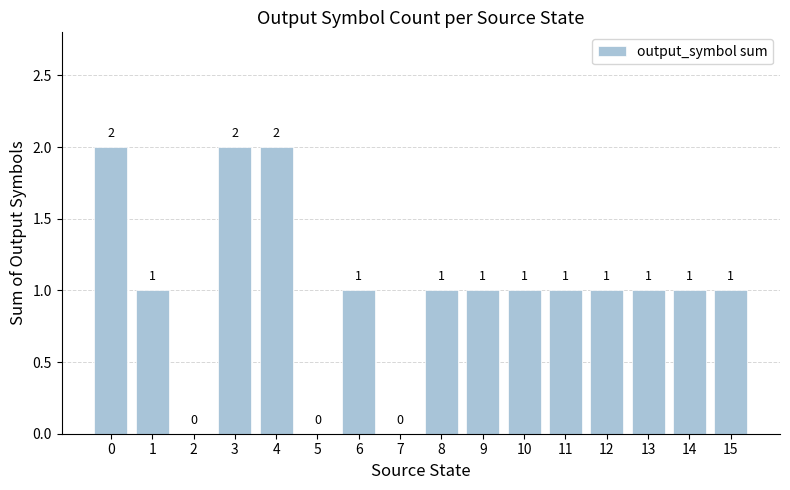

What is the sum of all values?

16